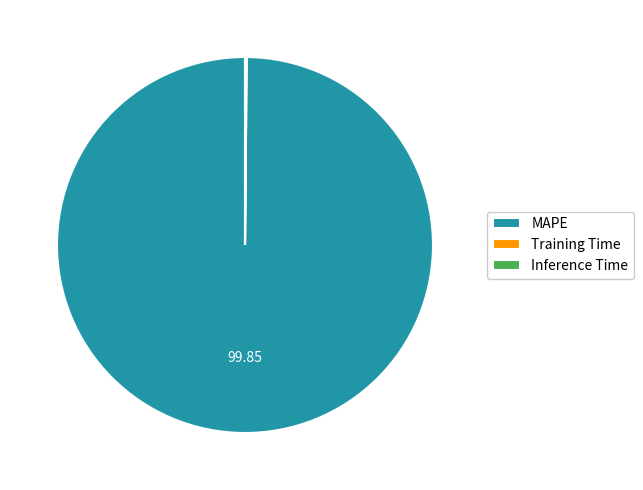

Which category has the biggest portion of the pie?

MAPE